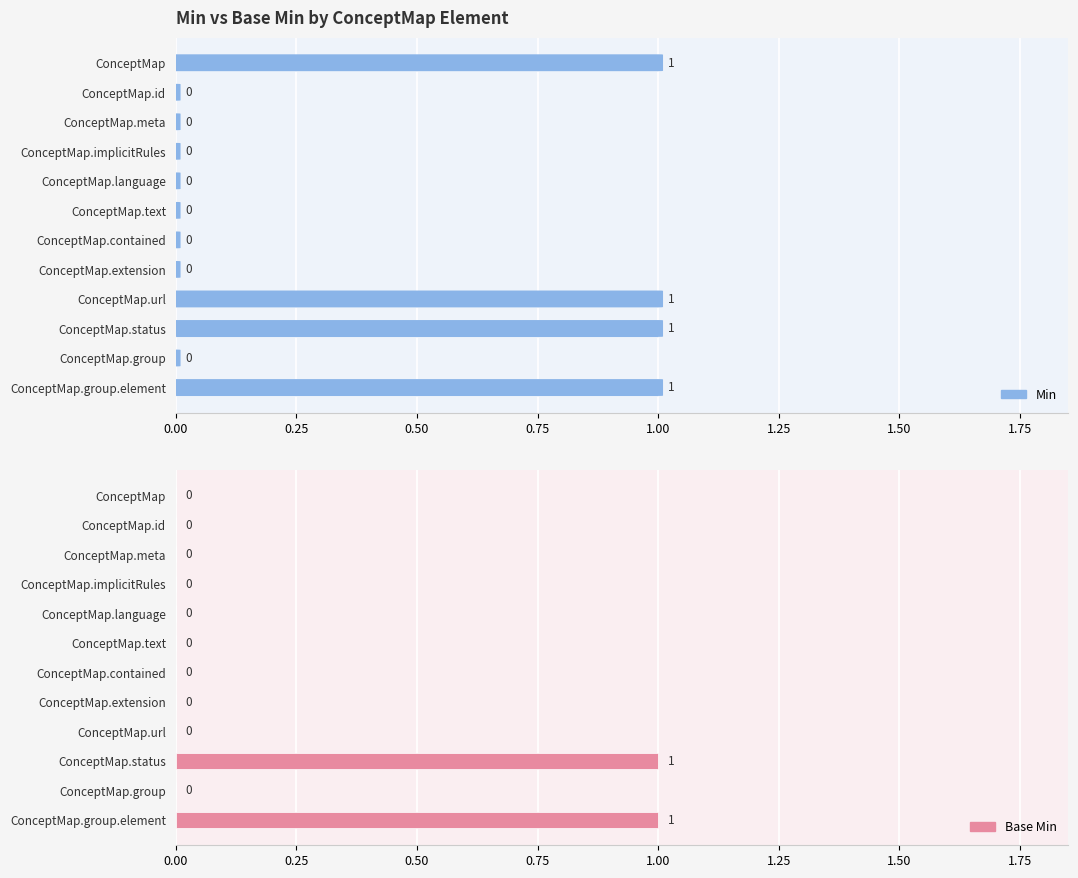

Between ConceptMap.group.element and ConceptMap.url, which is larger?

ConceptMap.group.element